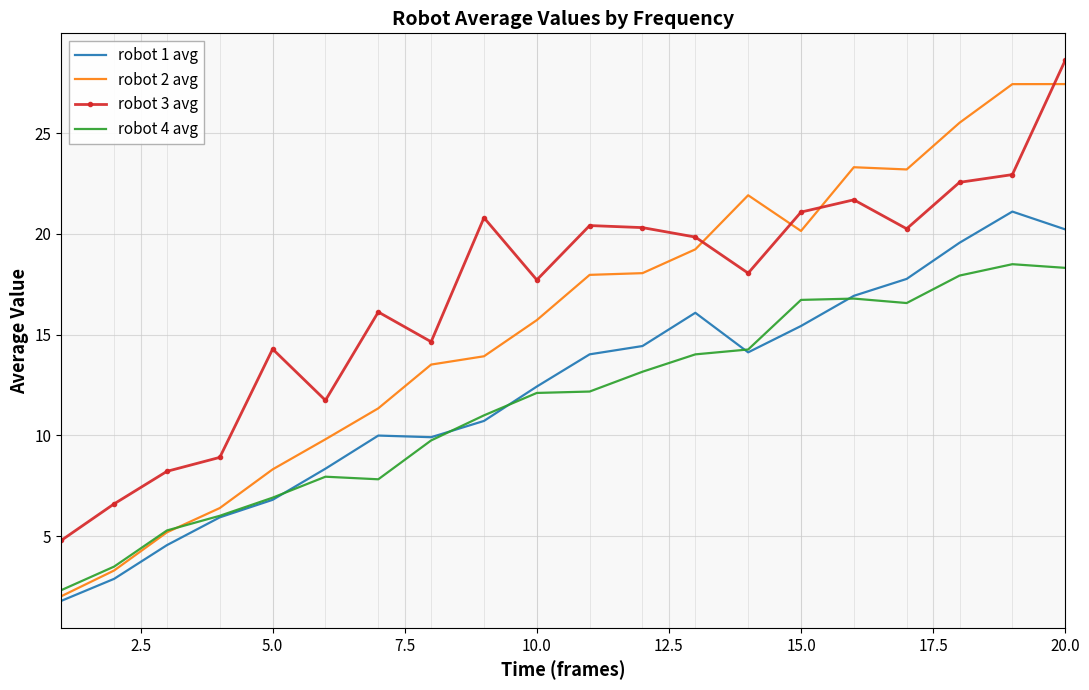

Which series has the largest range (max minus min)?

robot 2 avg